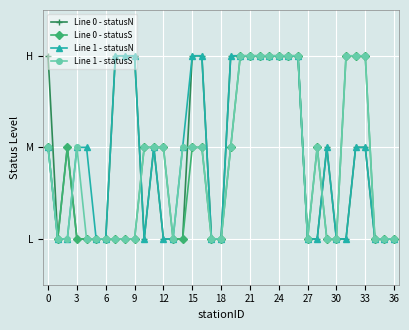

Which series has the largest range (max minus min)?

Line 0 - statusN